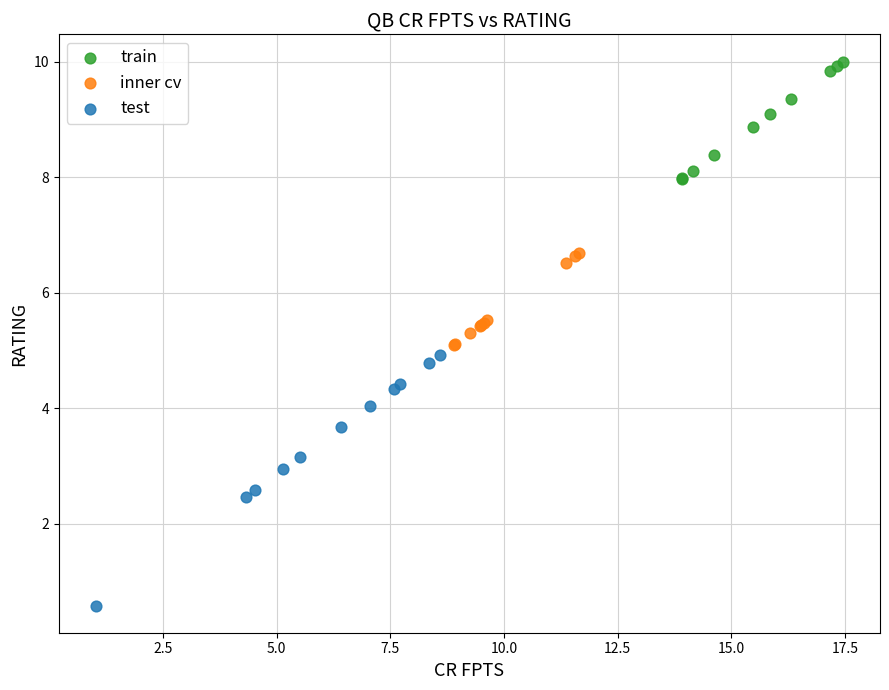

Which series contains the lowest Y value?

test